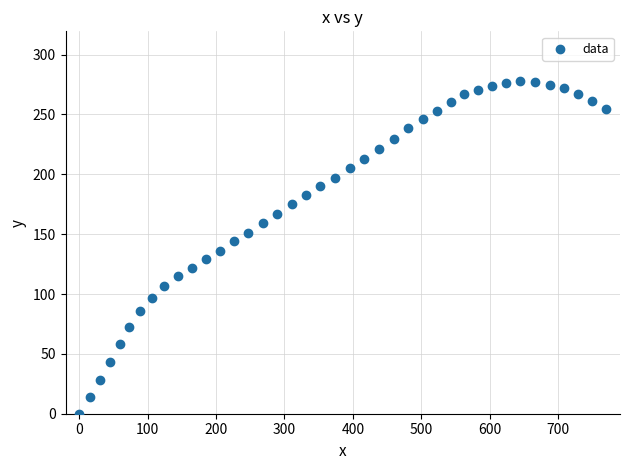

What is the range of X values (max minus min)?

770.3